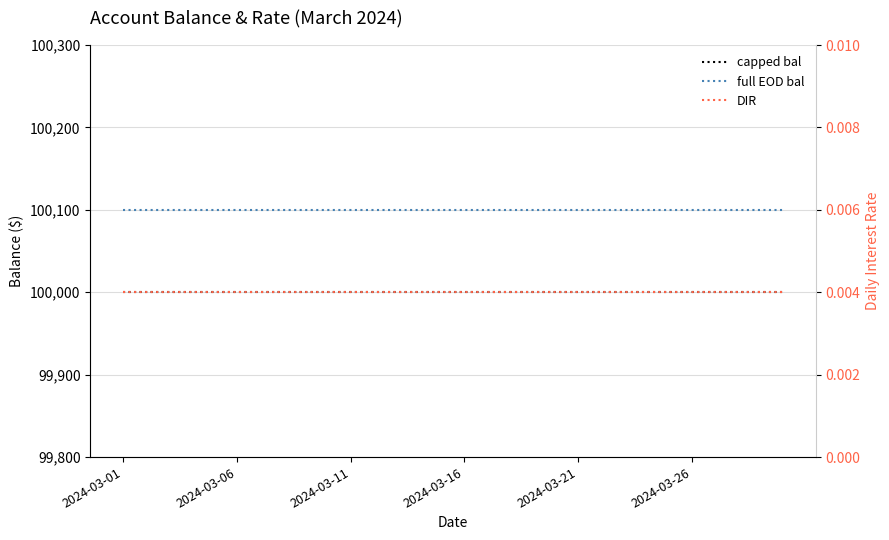

Which category has the lowest value in the DIR series?

2024-03-01